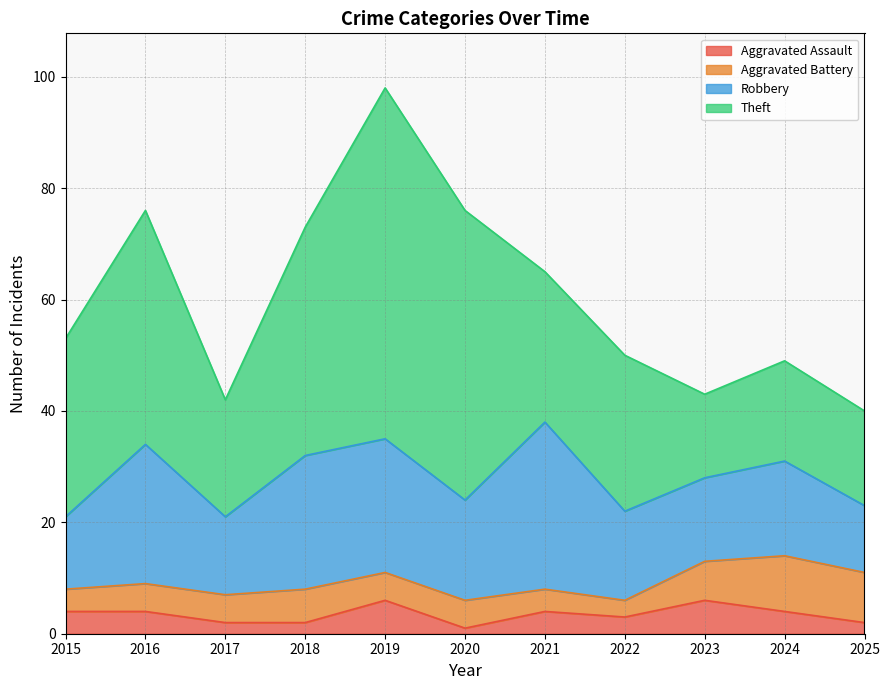

Which series has the largest range (max minus min)?

Theft